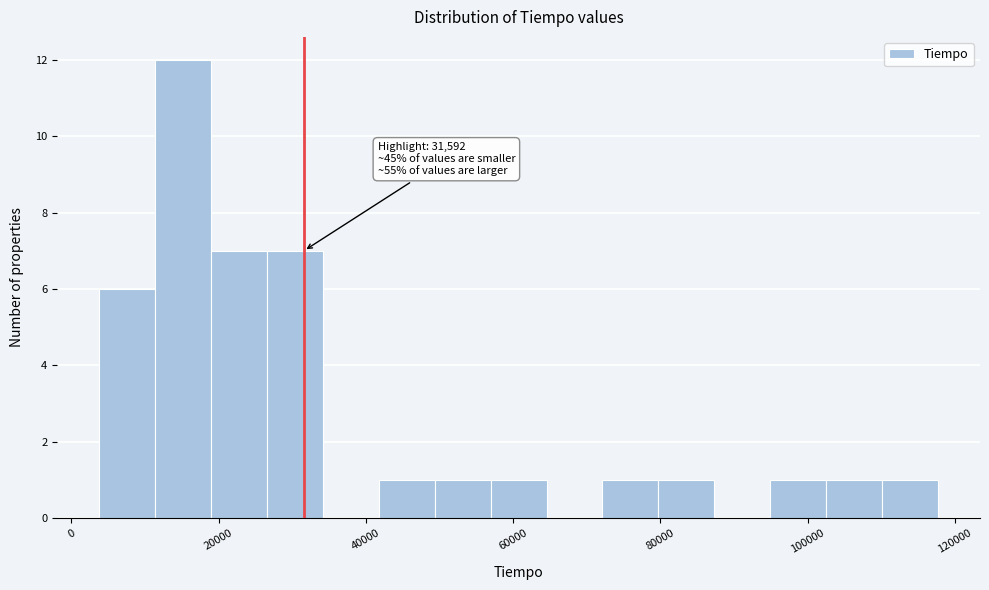

Read against the x-axis, roughly where is the centre of the tallest bar?

16000